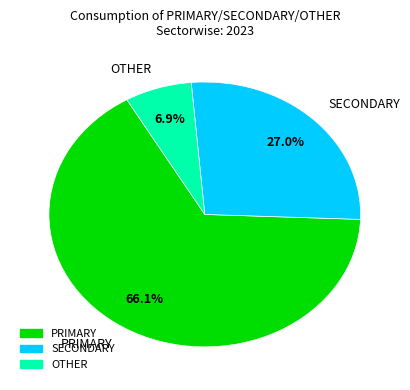

Count the number of slices in the pie.

3